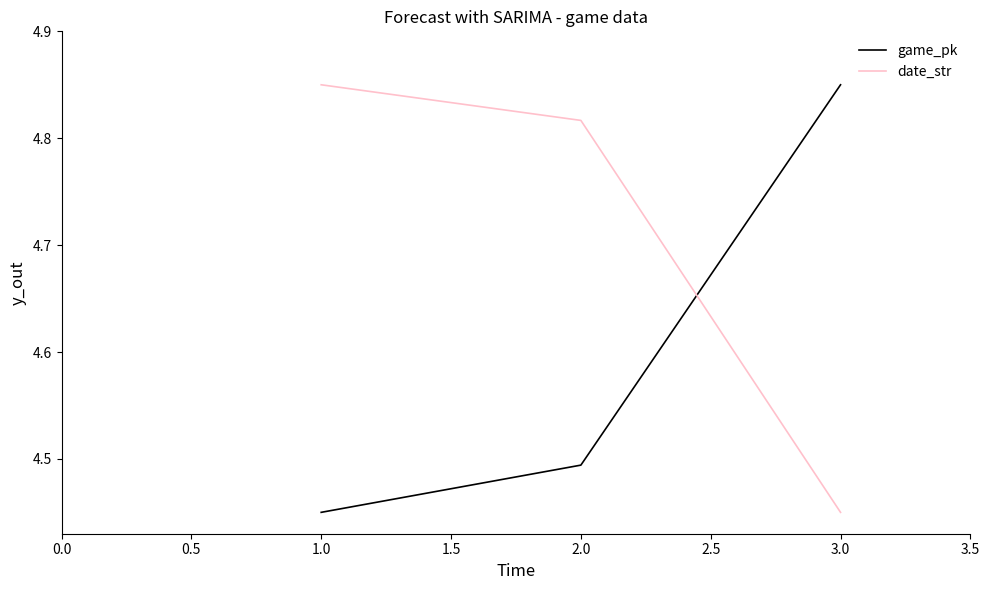

At which label does date_str reach its peak?

1.0